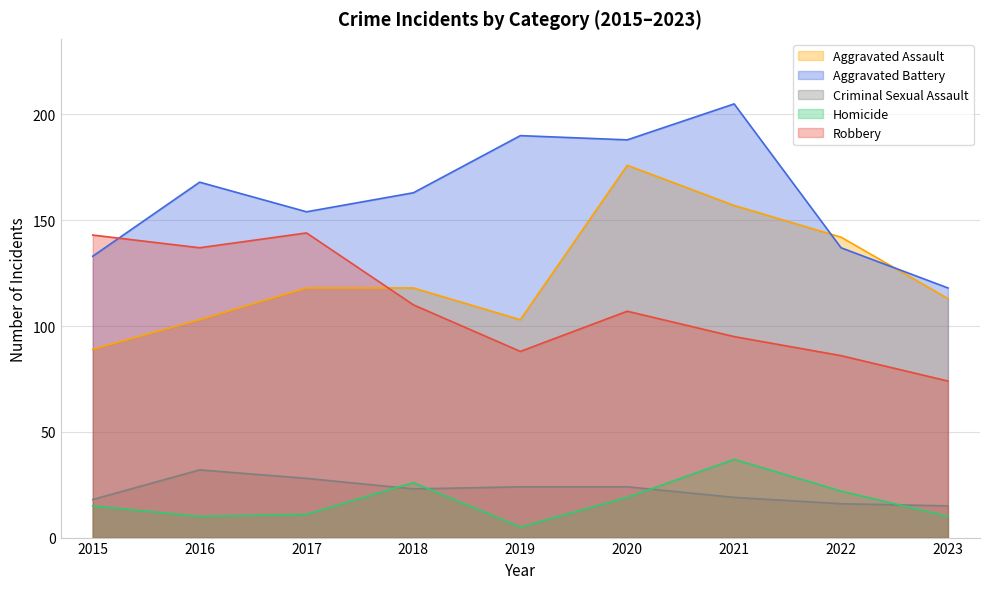

What is the value of the Robbery point at the 1st from the left?

143